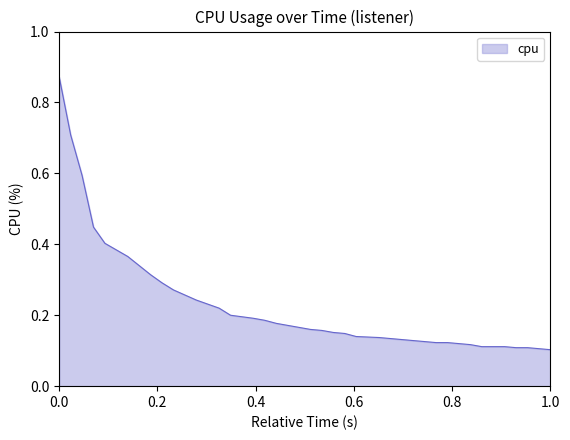

What is the difference between the maximum and minimum values?

0.8